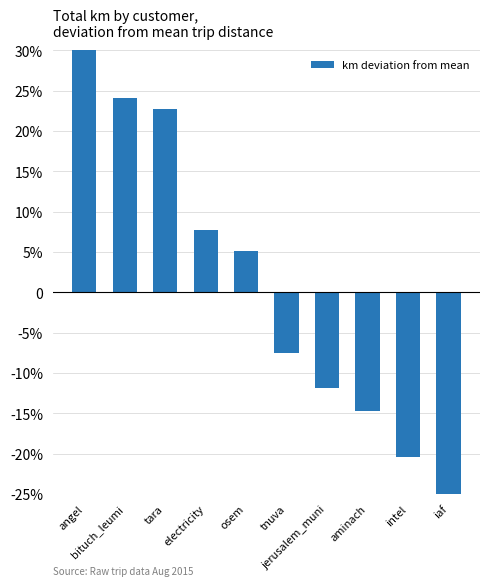

What is the value of the 3rd bar from the left?

455.3